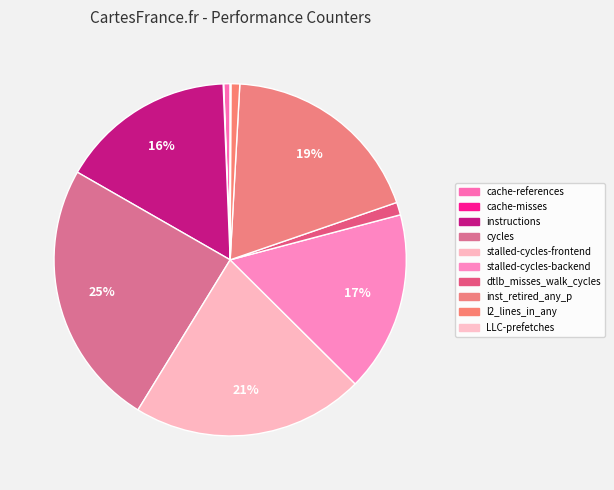

What is the change in value from cache-references to LLC-prefetches?

-166469475